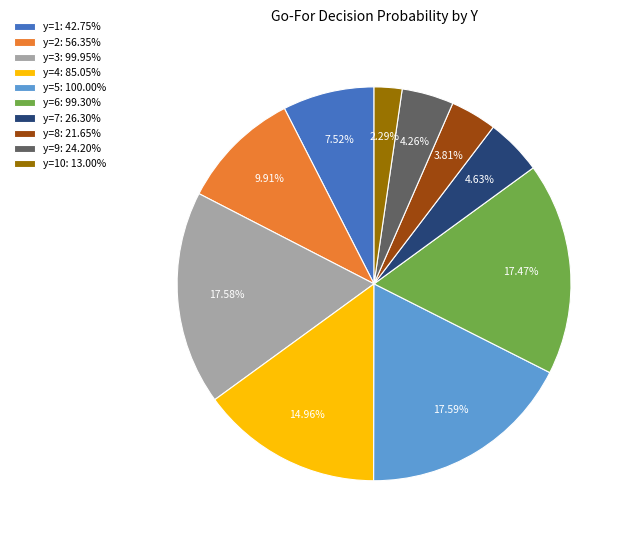

How many segments does this pie chart have?

10